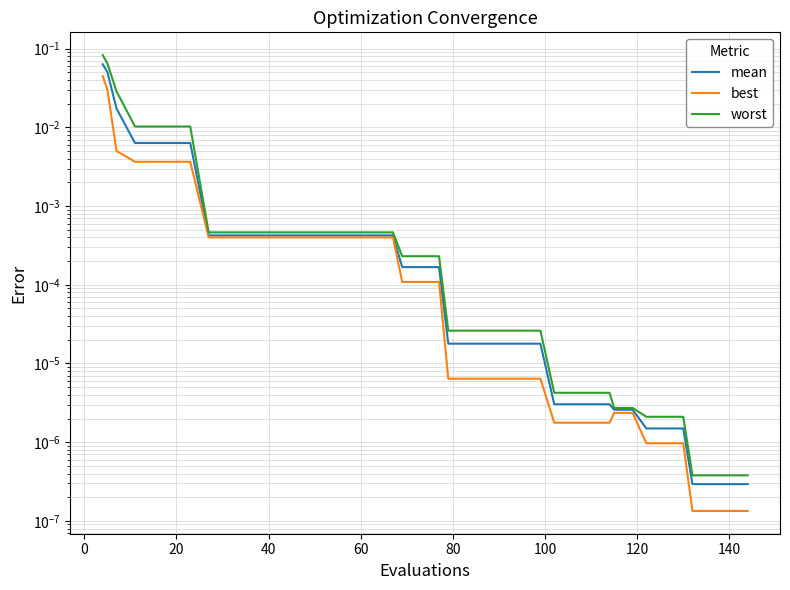

How many lines are shown in the chart?

3